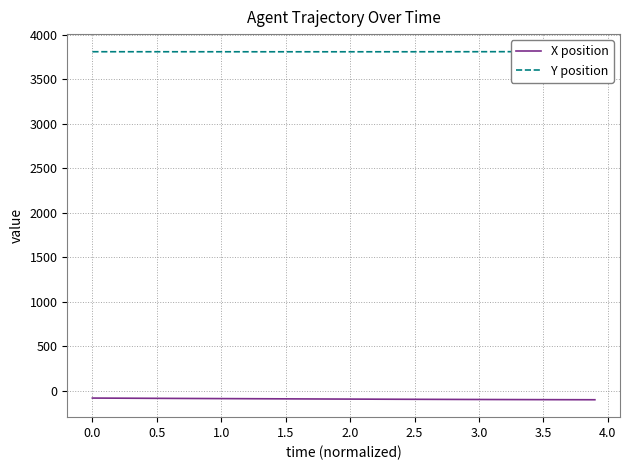

What is the greatest value displayed?

3813.1